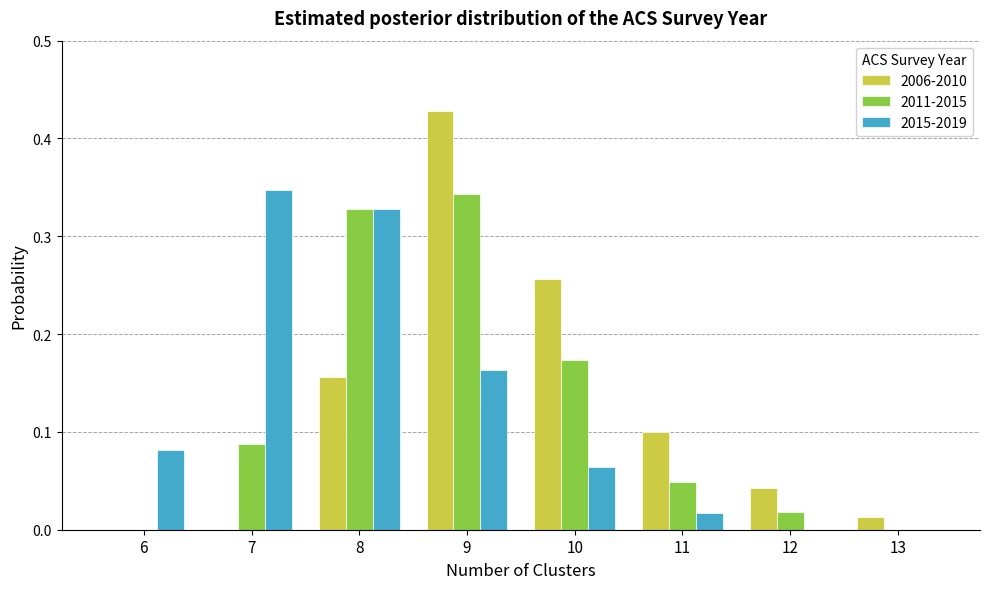

The 2006-2010 series shows 0.0 at 7. True or false?

True